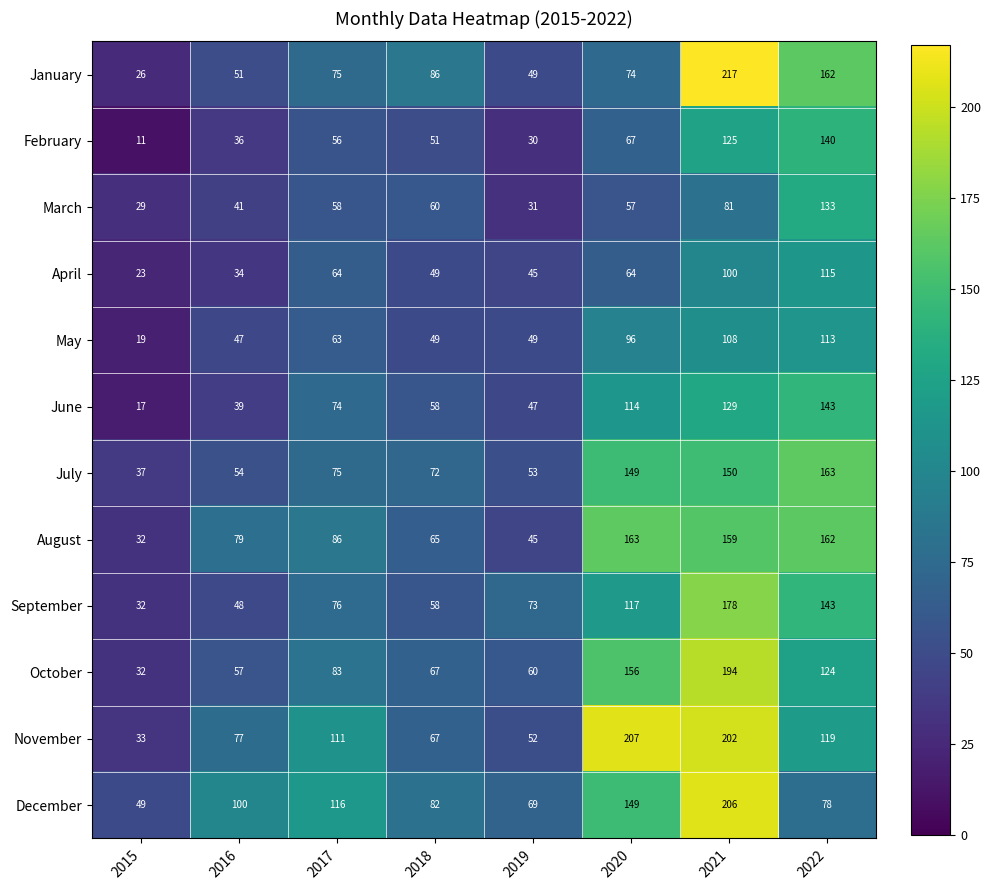

What is the smallest value displayed?

11